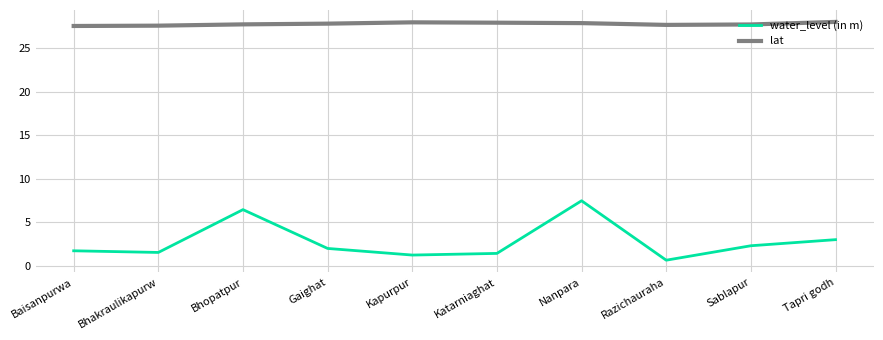

What are all the series names shown in the legend?

water_level (in m), lat